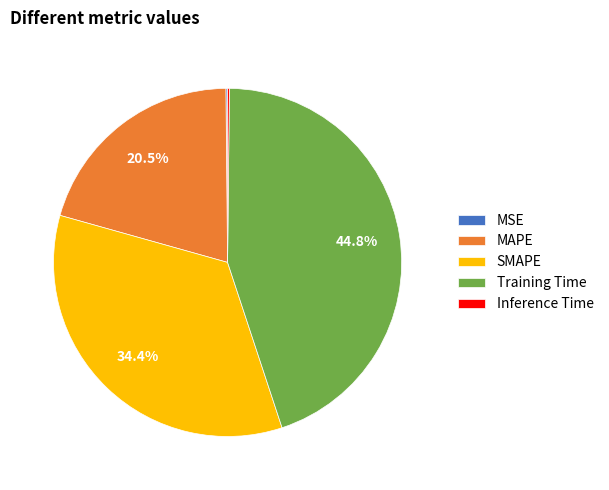

Is there any slice that represents more than half of the pie?

No